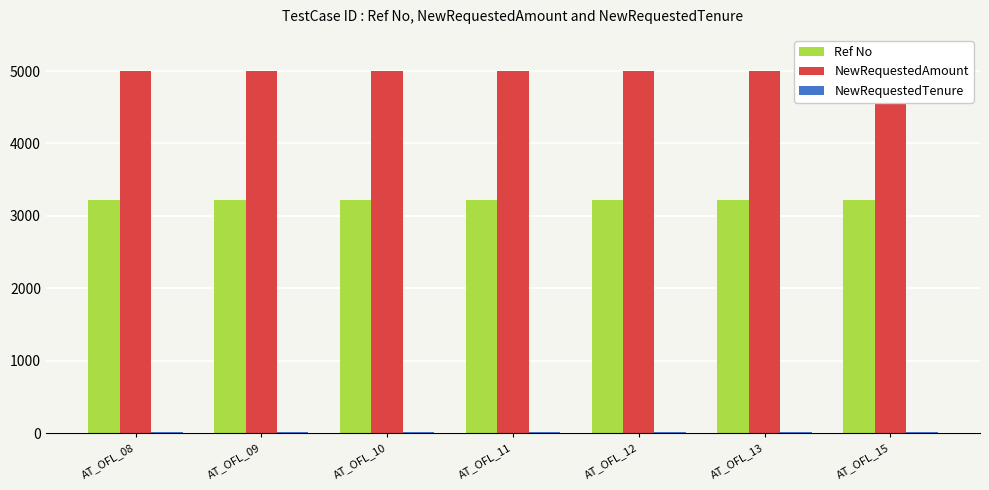

What are all the series names shown in the legend?

Ref No, NewRequestedAmount, NewRequestedTenure